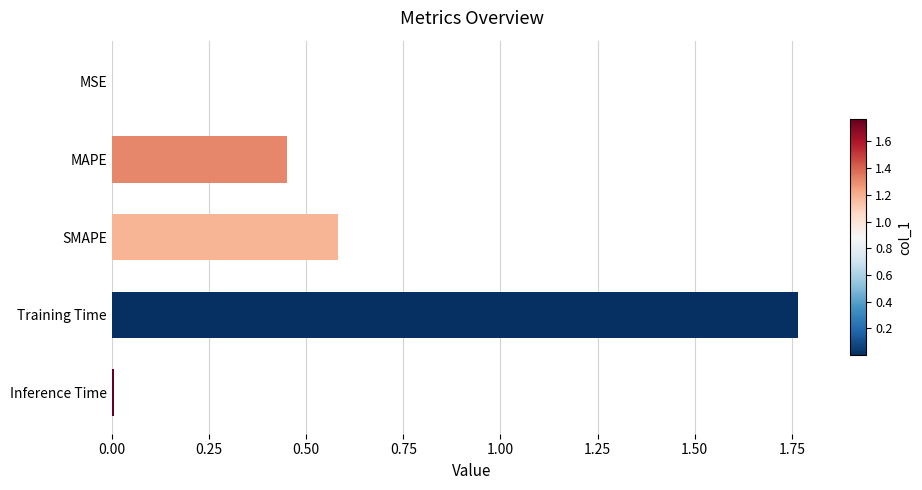

Does the chart contain stacked bars?

No